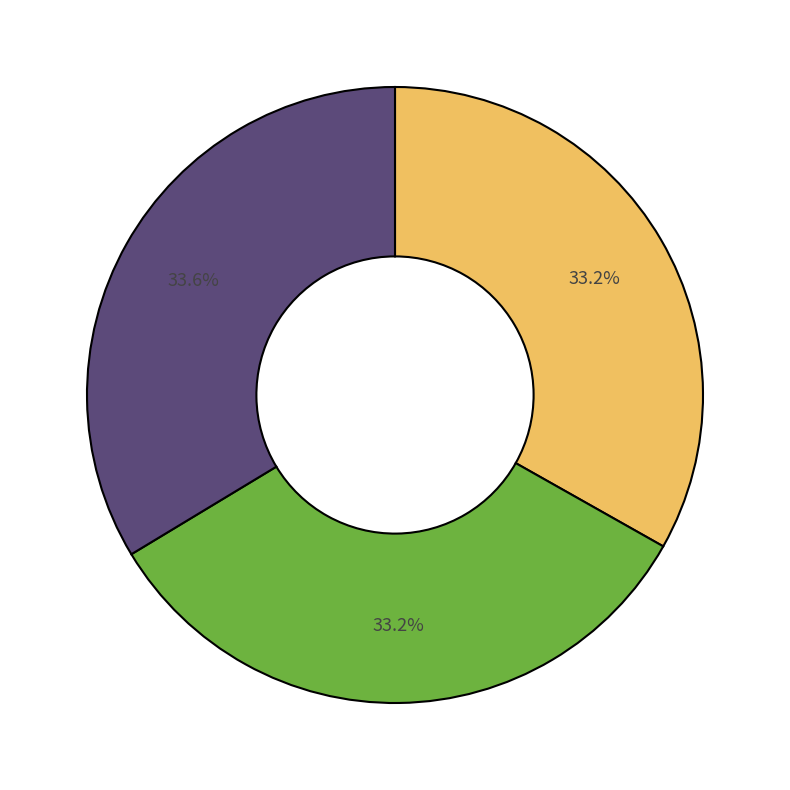

Is there a majority slice in this chart?

No